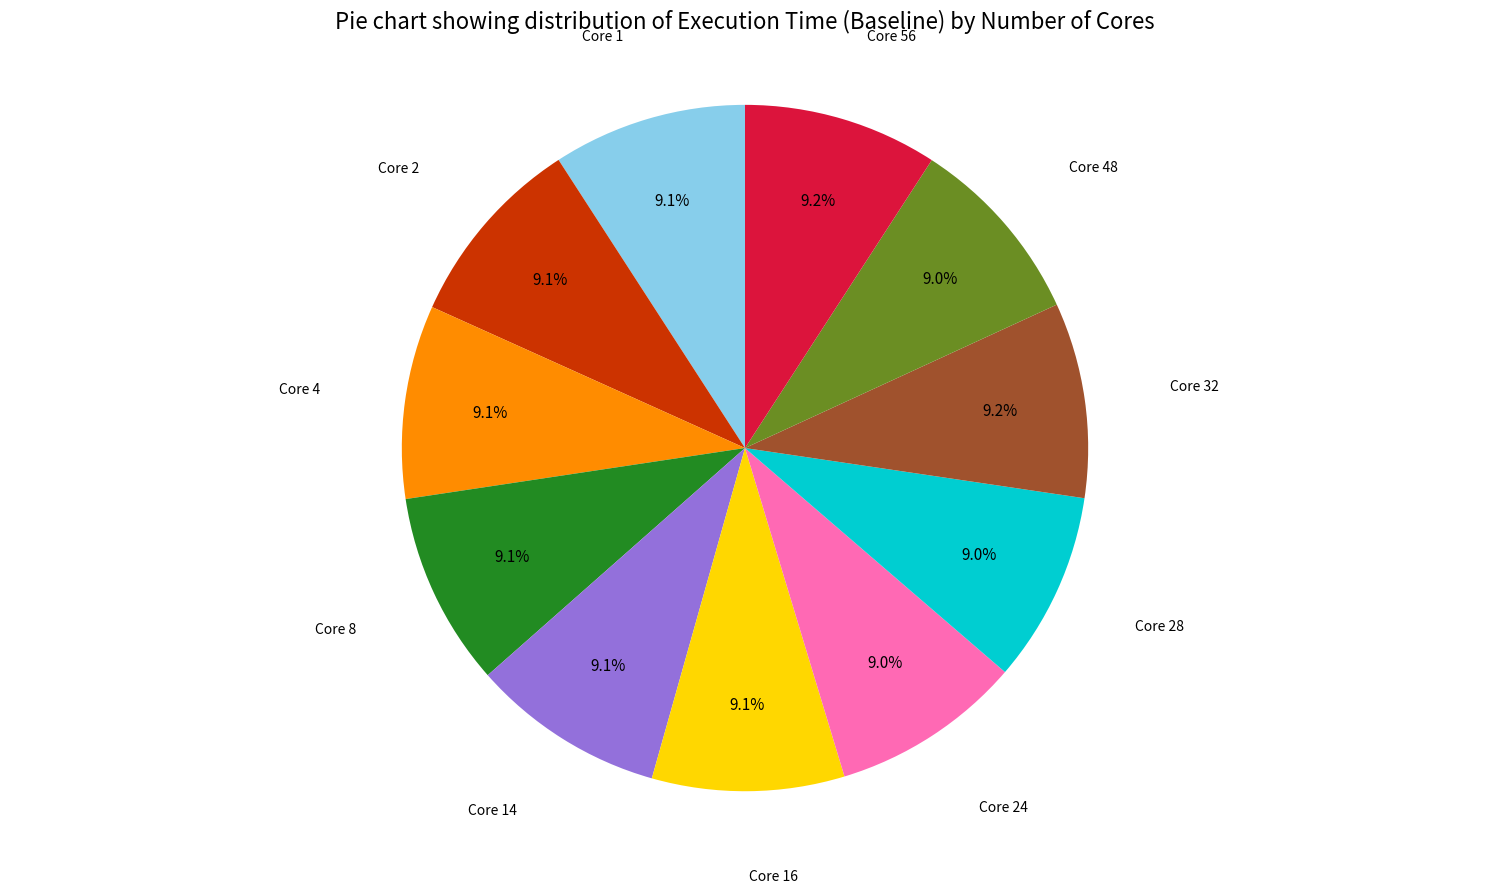

Is there a majority slice in this chart?

No